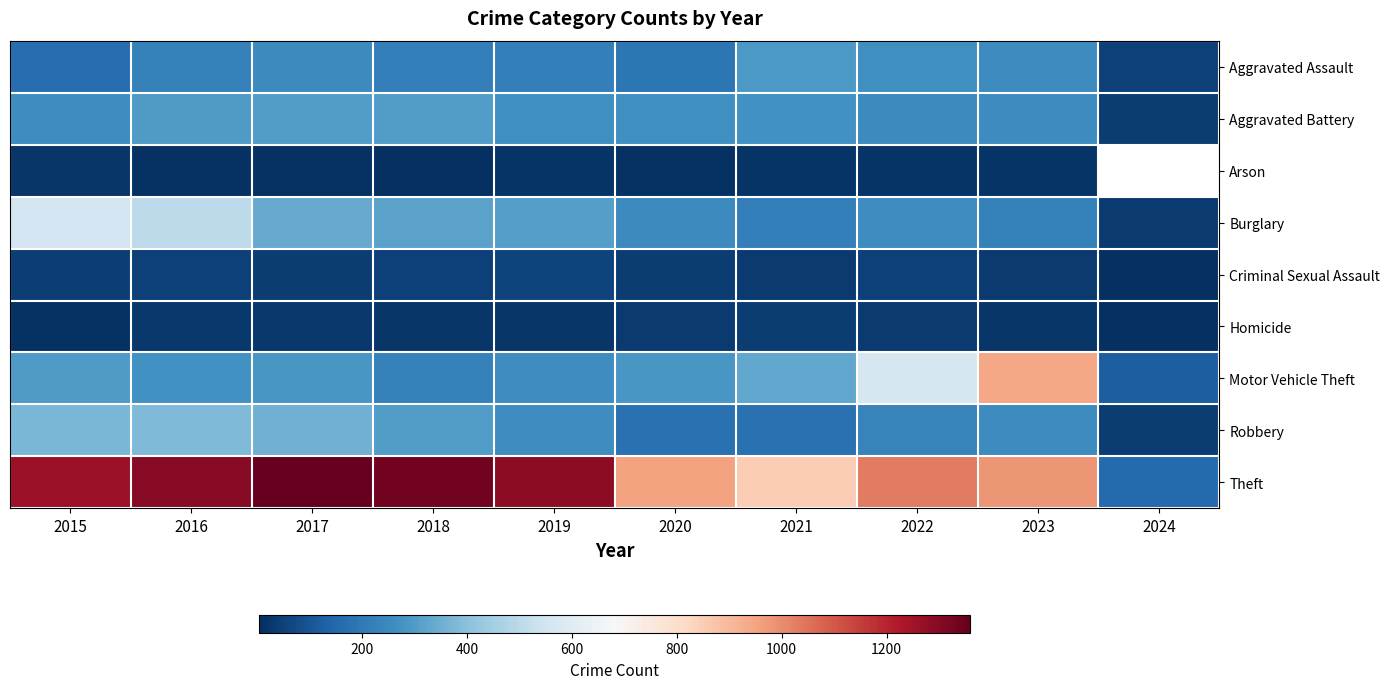

What is the difference between the maximum and minimum values in the Criminal Sexual Assault series?

50.0